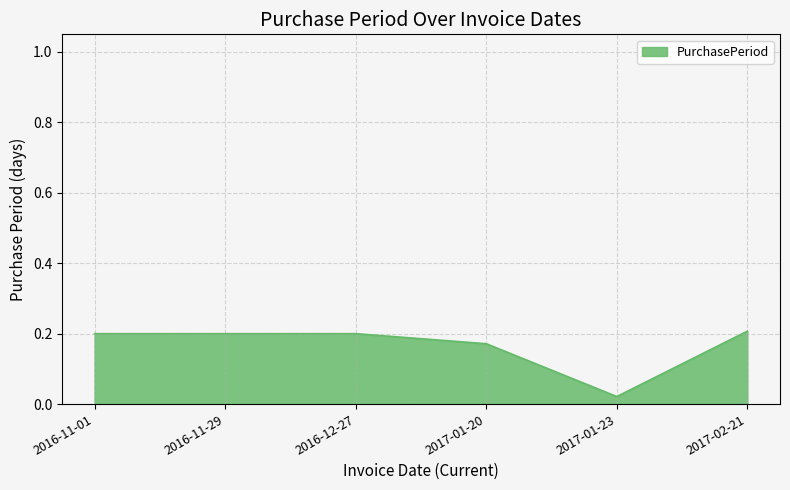

True or false: the data has more than 2 interior local peaks.

False